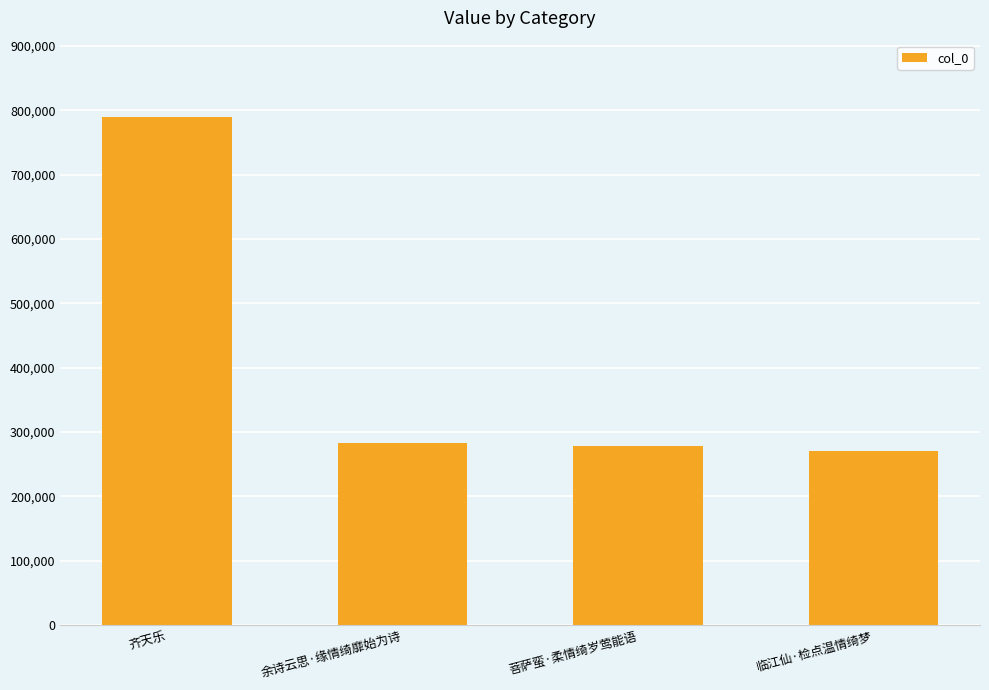

Are the bars grouped side by side (vs. stacked)?

No